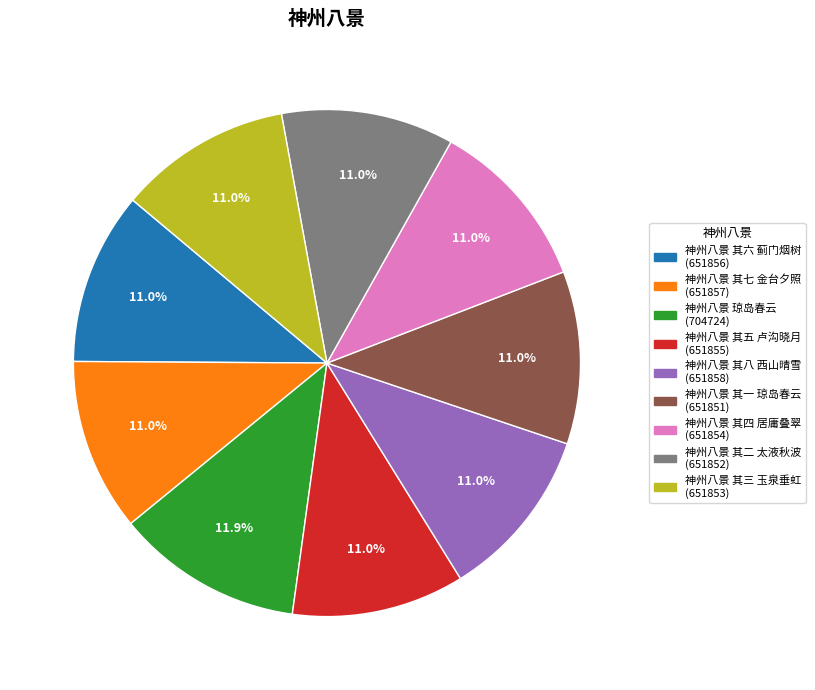

Is it true that 神州八景 其四 居庸叠翠 is 23% of the pie?

False